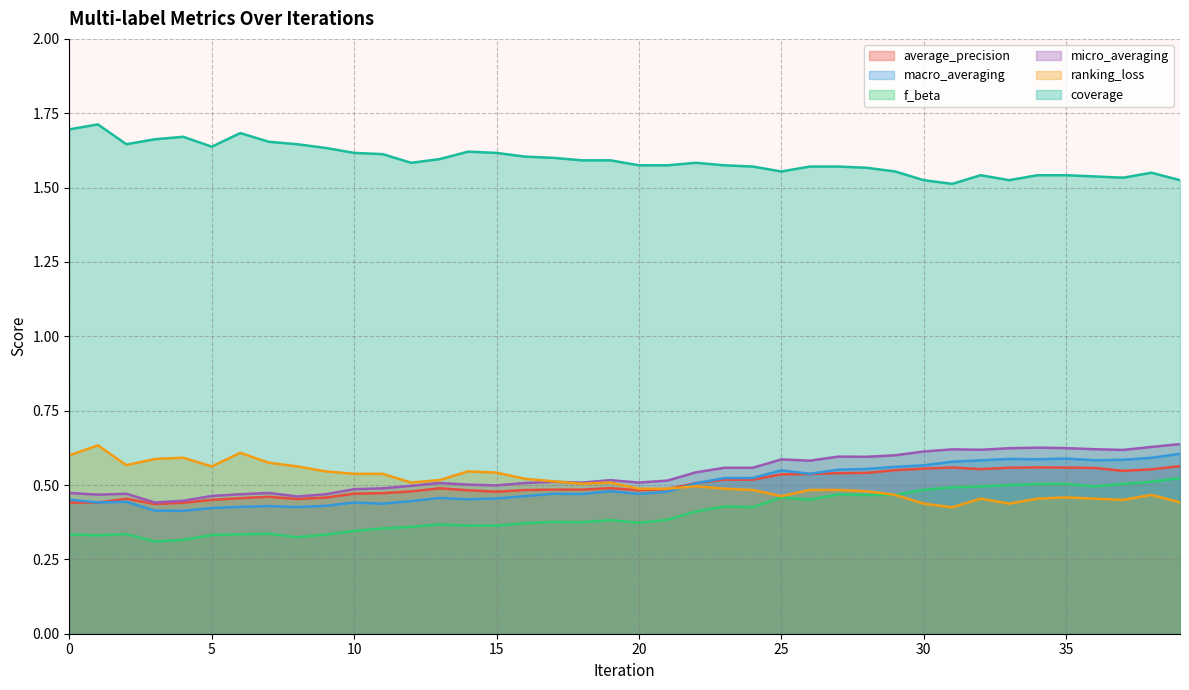

Which series has the largest range (max minus min)?

f_beta